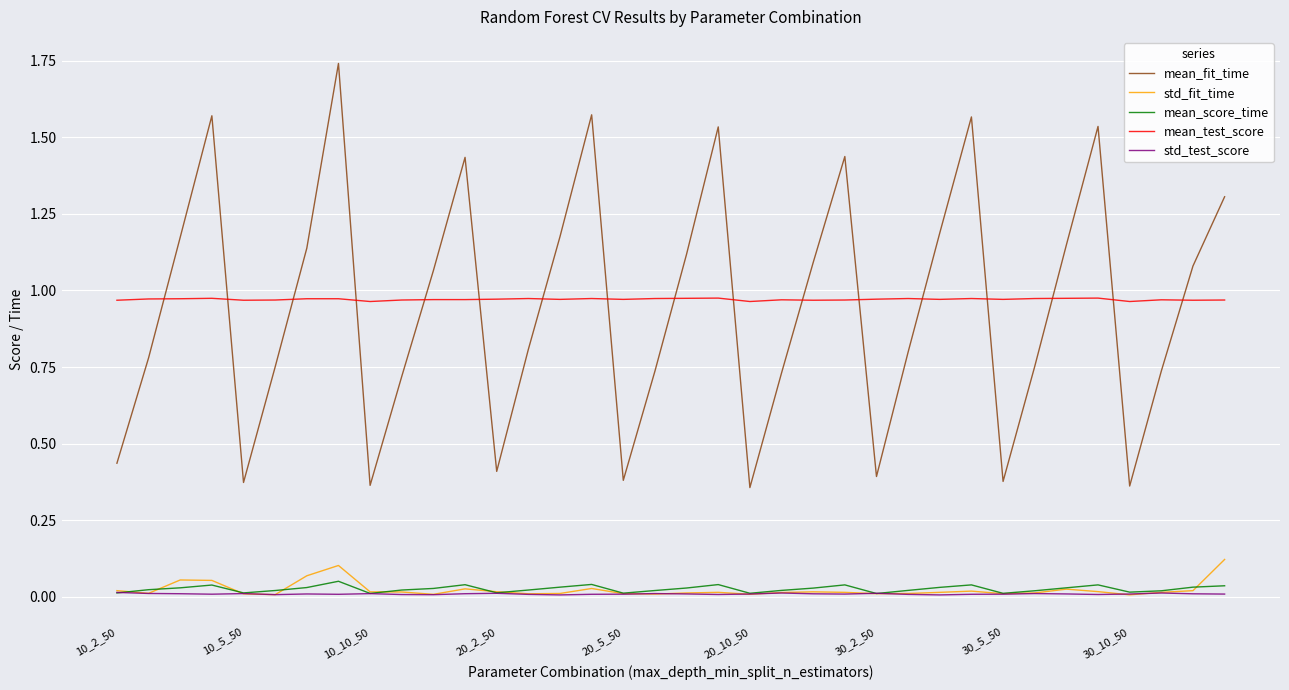

True or false: mean_score_time and std_fit_time intersect in this chart.

True